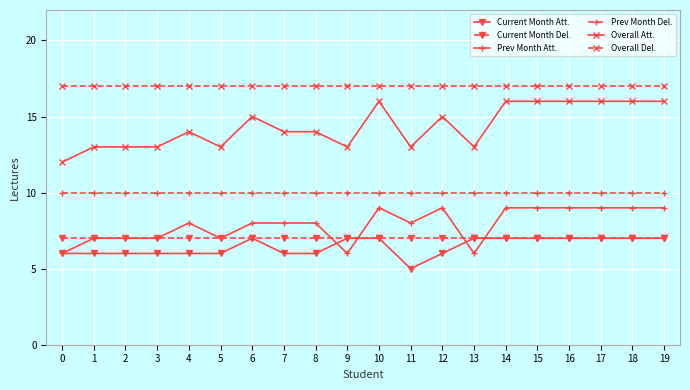

How many data points does each series have?

20